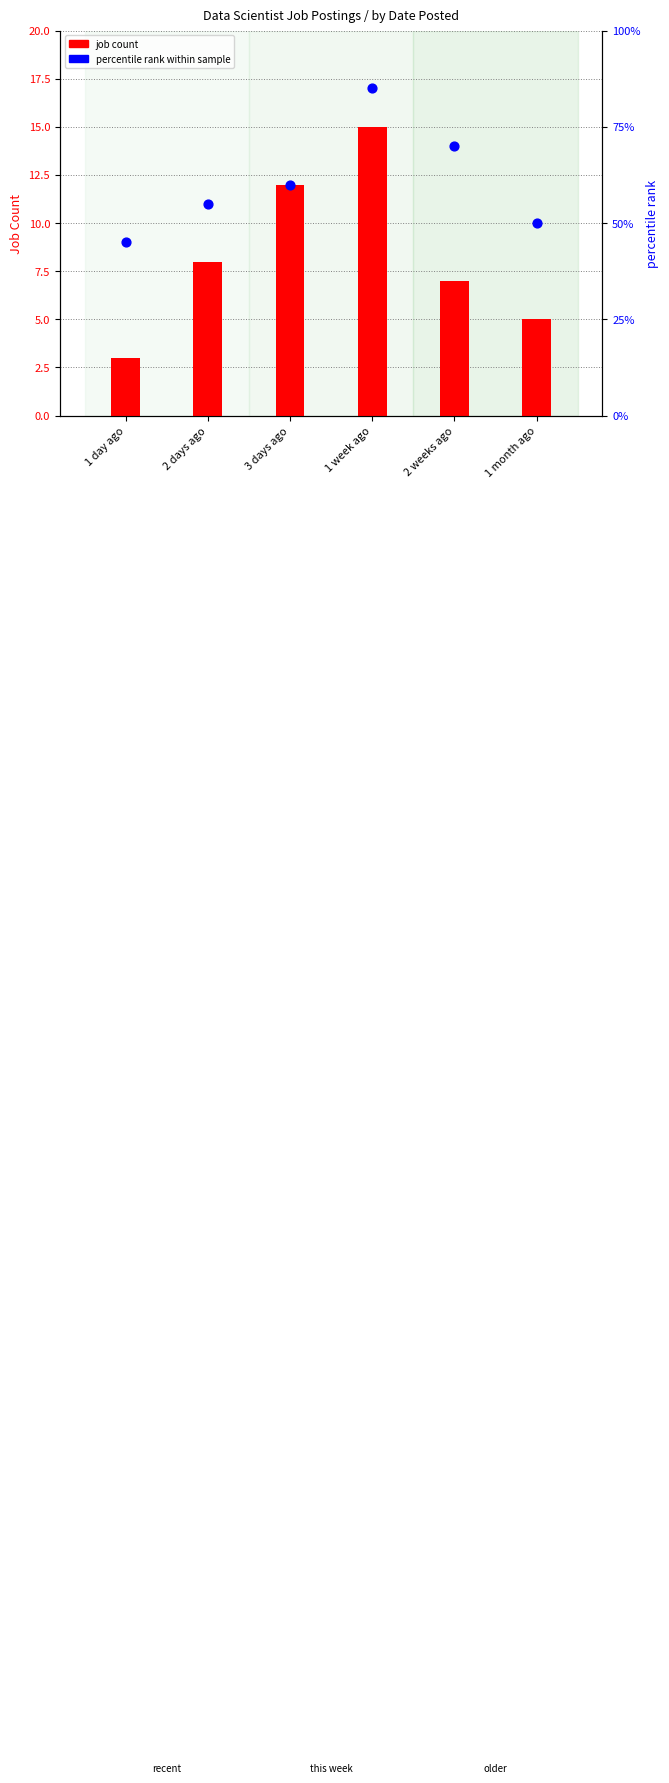

Which series has the largest total across all categories?

percentile rank within sample